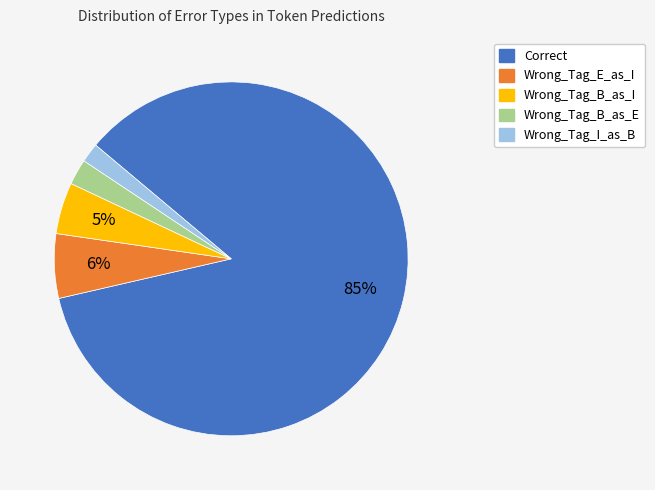

Combined, do Wrong_Tag_I_as_B and Correct account for over 50%?

Yes